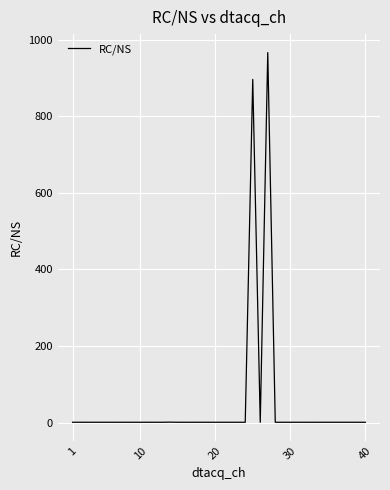

What is the difference between the maximum and minimum values?

965.2